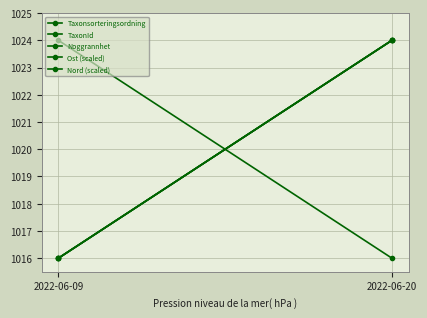

Is the value of Taxonsorteringsordning at 2022-06-09 greater than the value of Noggrannhet at 2022-06-20?

No